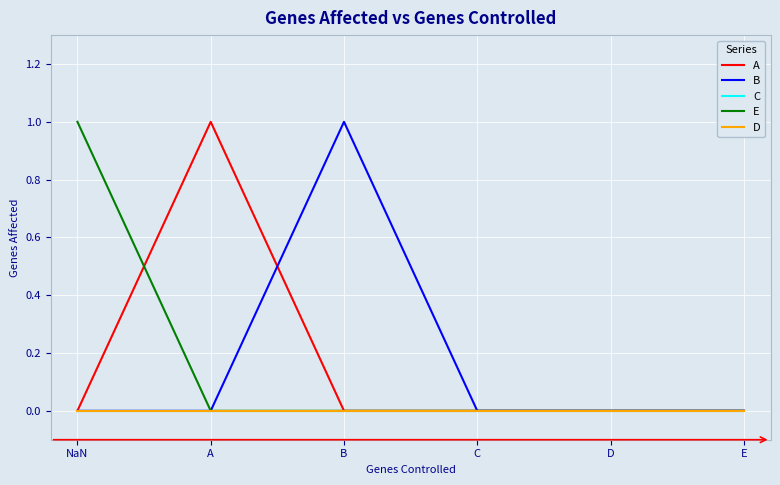

Does the chart display data point markers on the line(s)?

No